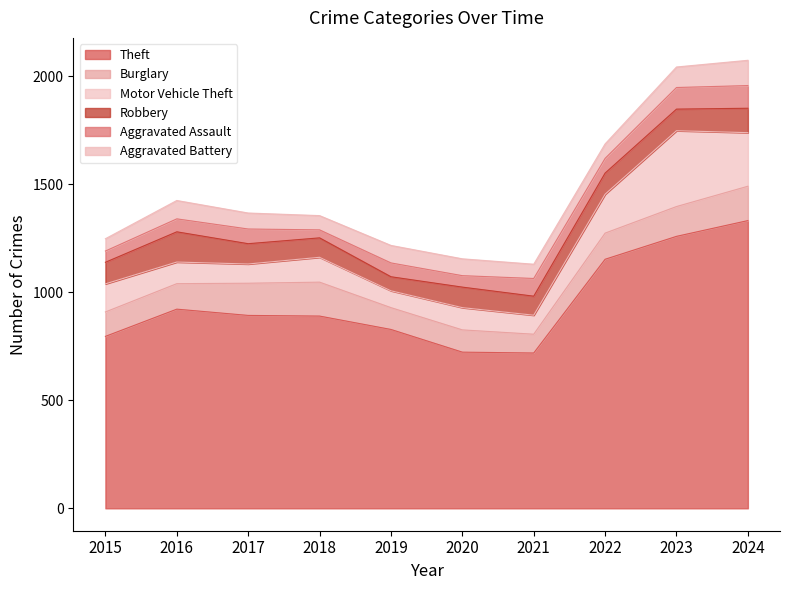

How many values in the Aggravated Battery series exceed 78?

4